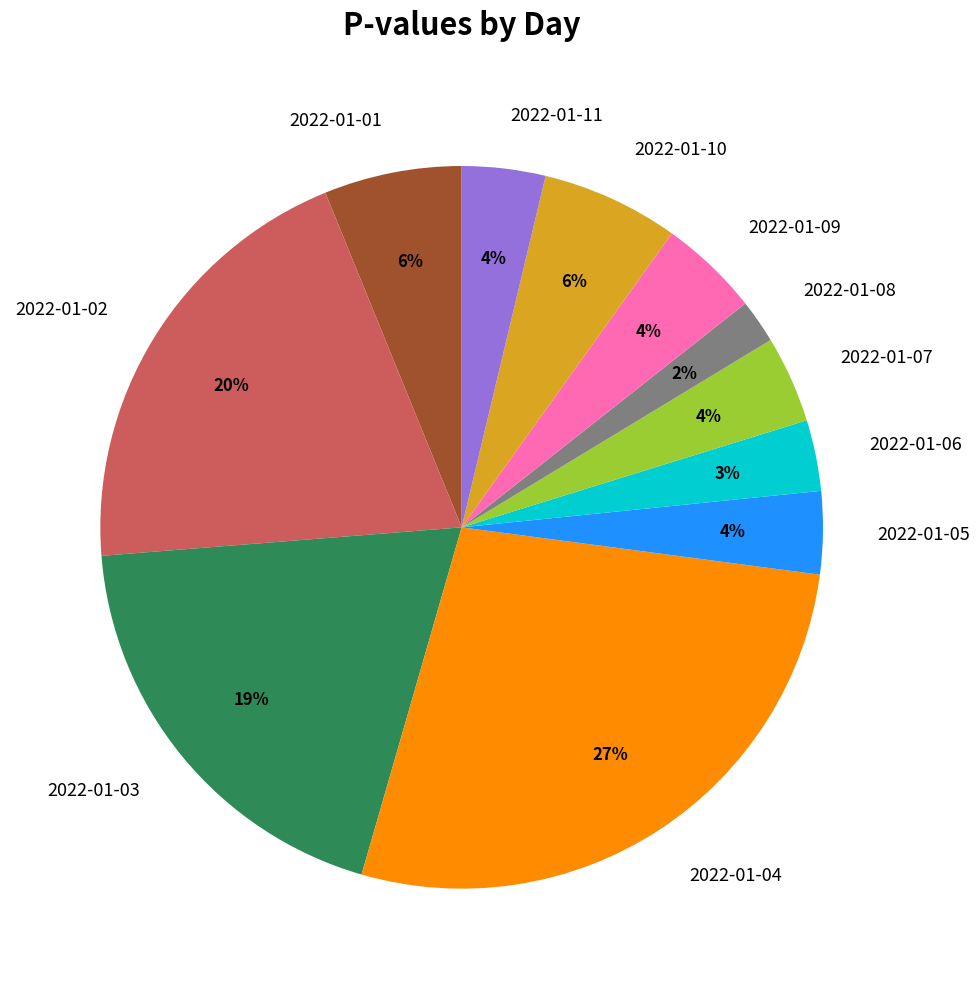

Count the number of slices in the pie.

11